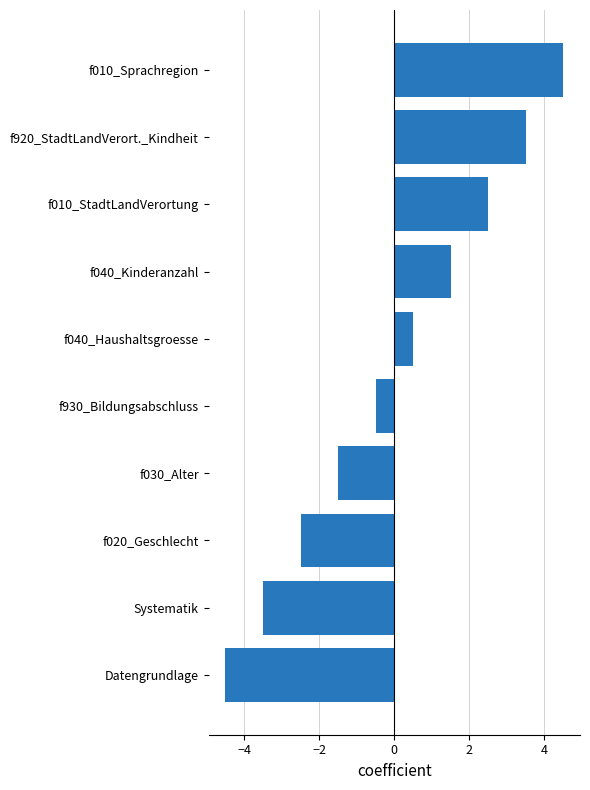

Between f010_Sprachregion and f930_Bildungsabschluss, which is larger?

f010_Sprachregion